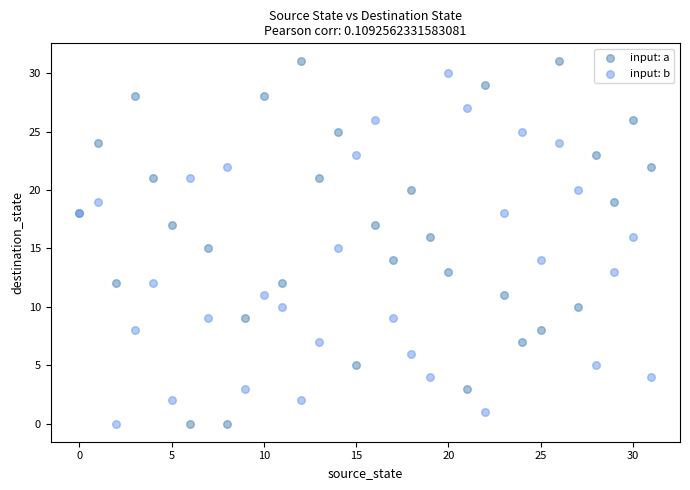

Which series has the widest spread of Y values?

input: a